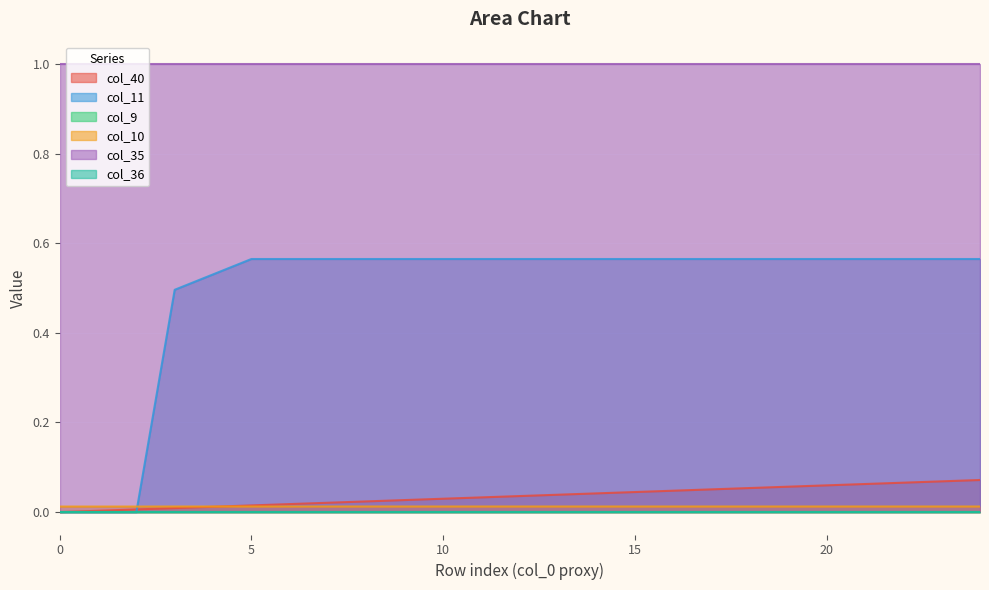

Which series ends up on top after the final intersection of col_10 and col_11?

col_11